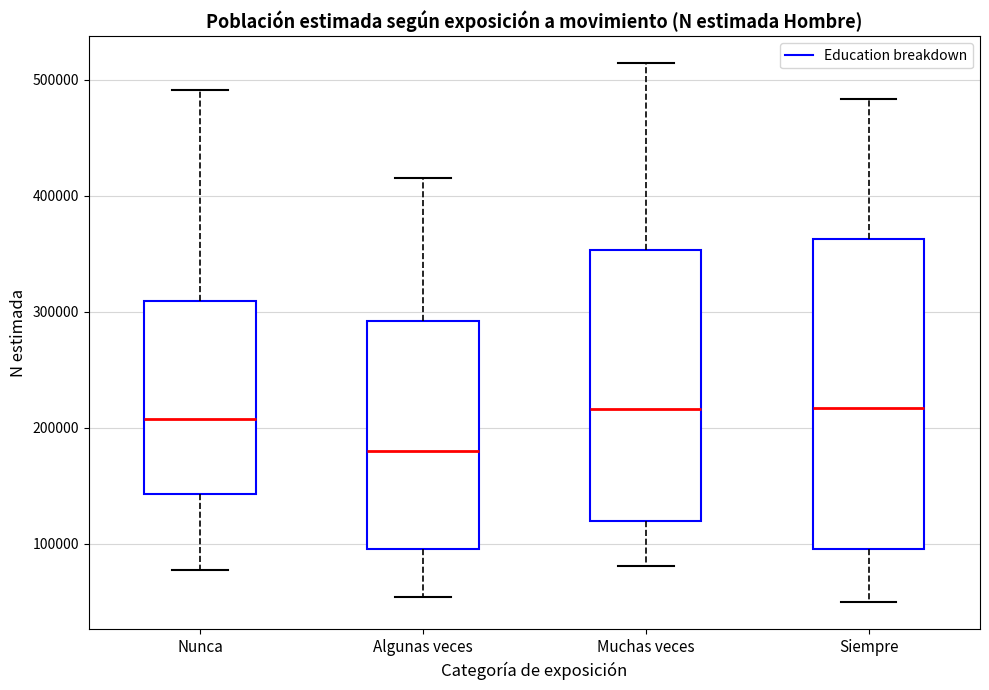

Where does the lower whisker of the box for Algunas veces end on the y-axis? The values are not printed on the chart, so give them approximately, as read against the axis.

50000